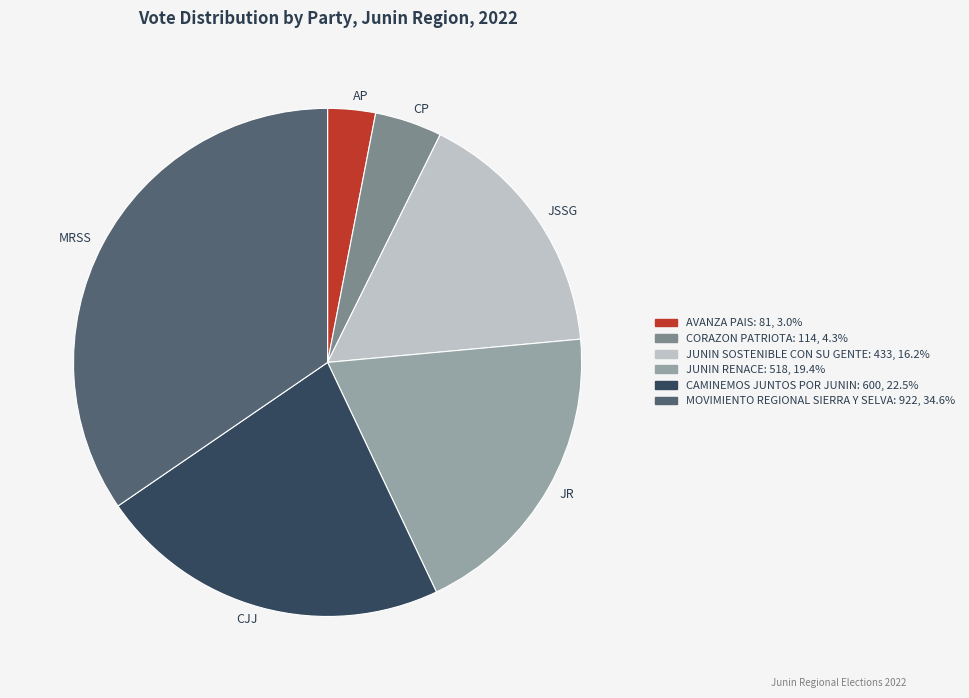

Which slice is the largest?

MRSS